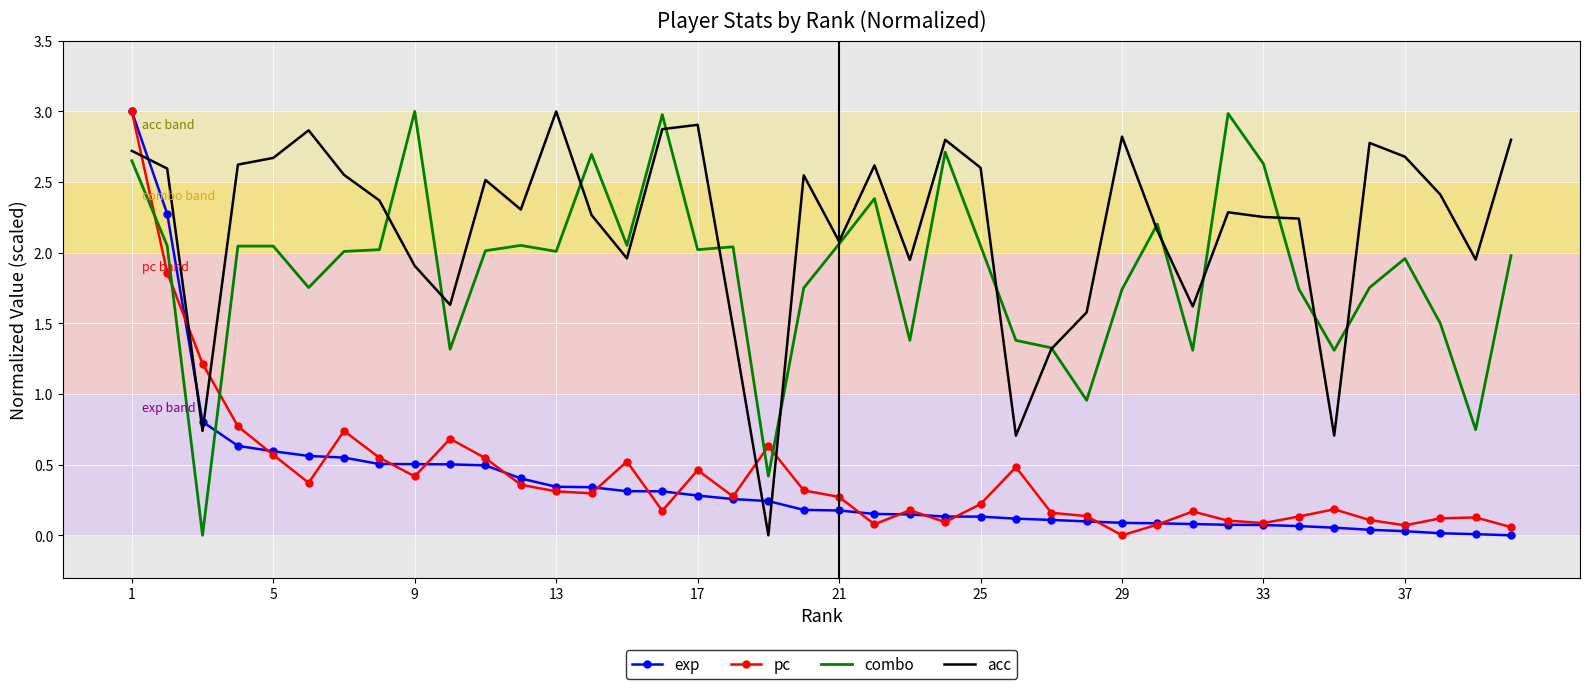

What is the greatest value displayed?

3.0